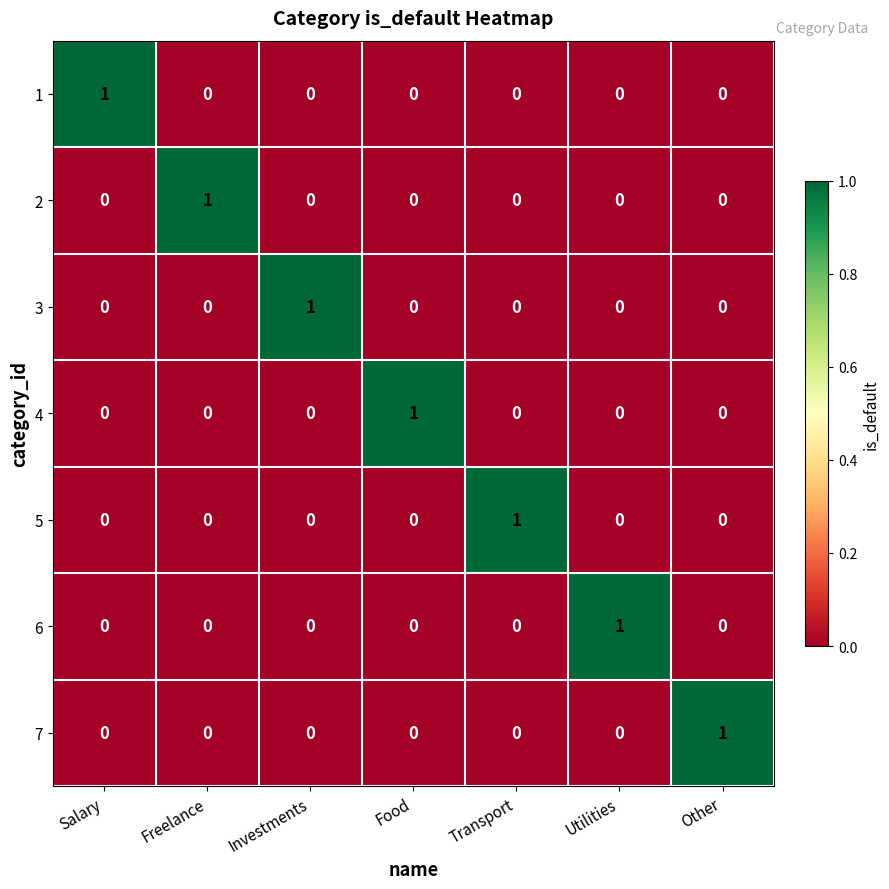

At how many categories does at least one series exceed 0?

7